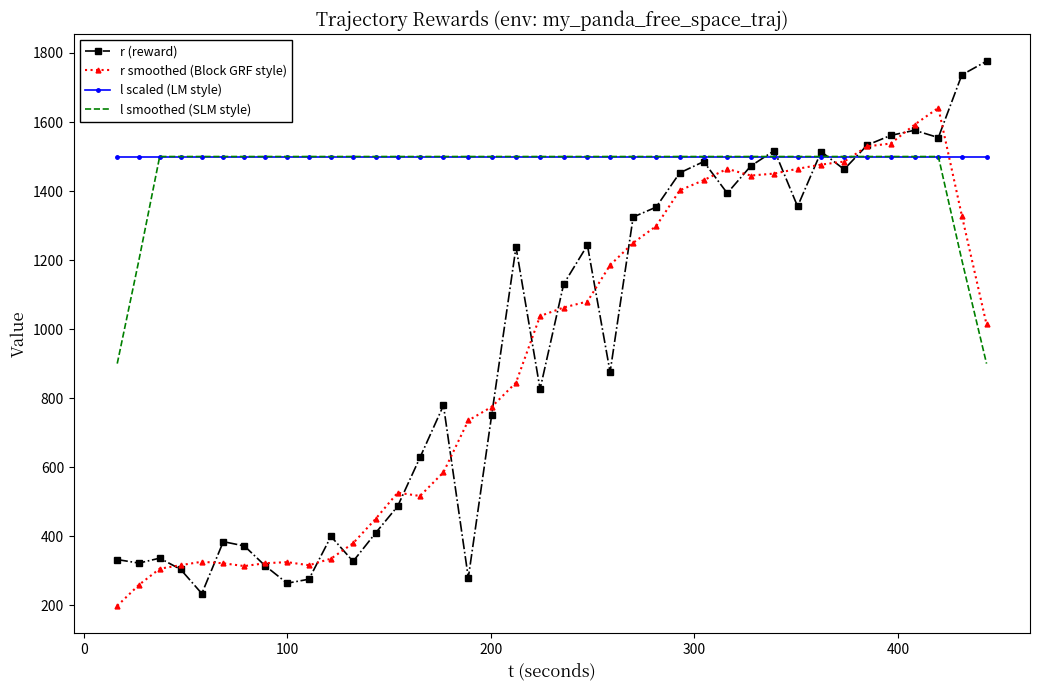

What is the maximum value shown in the chart?

1776.2